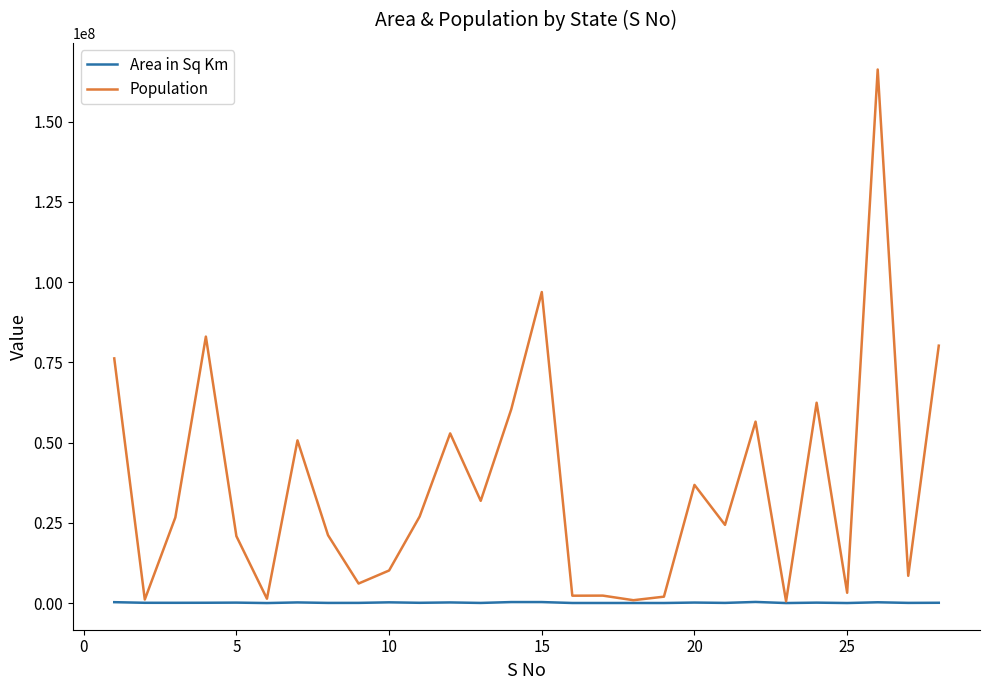

Rank the series by their average value, from highest to lowest.

Population, Area in Sq Km